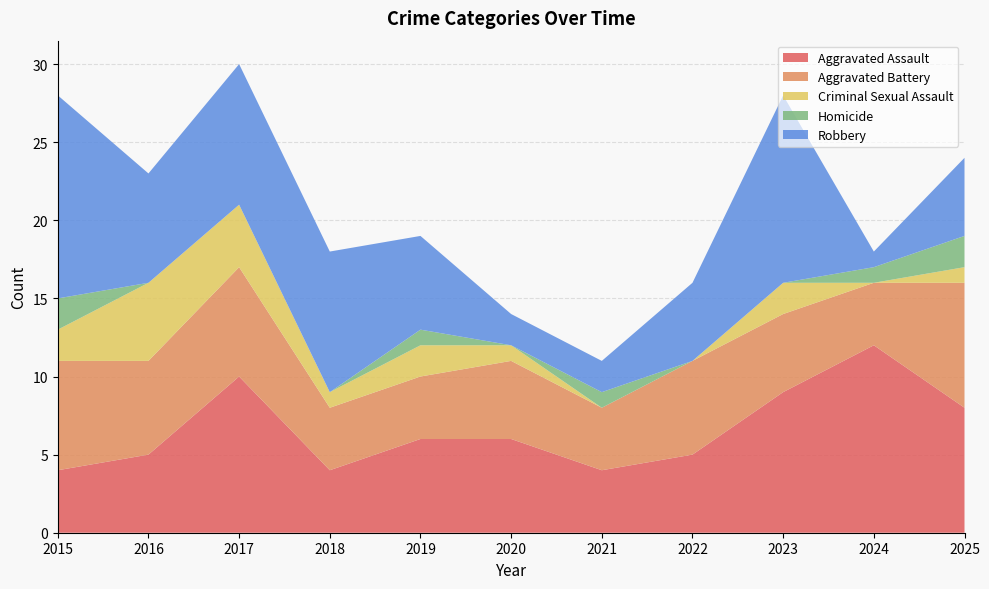

Reading left to right, what are all the values shown in this chart?

Aggravated Assault: 2015=4	2016=5	2017=10	2018=4	2019=6	2020=6	2021=4	2022=5	2023=9	2024=12	2025=8
Aggravated Battery: 2015=7	2016=6	2017=7	2018=4	2019=4	2020=5	2021=4	2022=6	2023=5	2024=4	2025=8
Criminal Sexual Assault: 2015=2	2016=5	2017=4	2018=1	2019=2	2020=1	2021=0	2022=0	2023=2	2024=0	2025=1
Homicide: 2015=2	2016=0	2017=0	2018=0	2019=1	2020=0	2021=1	2022=0	2023=0	2024=1	2025=2
Robbery: 2015=13	2016=7	2017=9	2018=9	2019=6	2020=2	2021=2	2022=5	2023=12	2024=1	2025=5